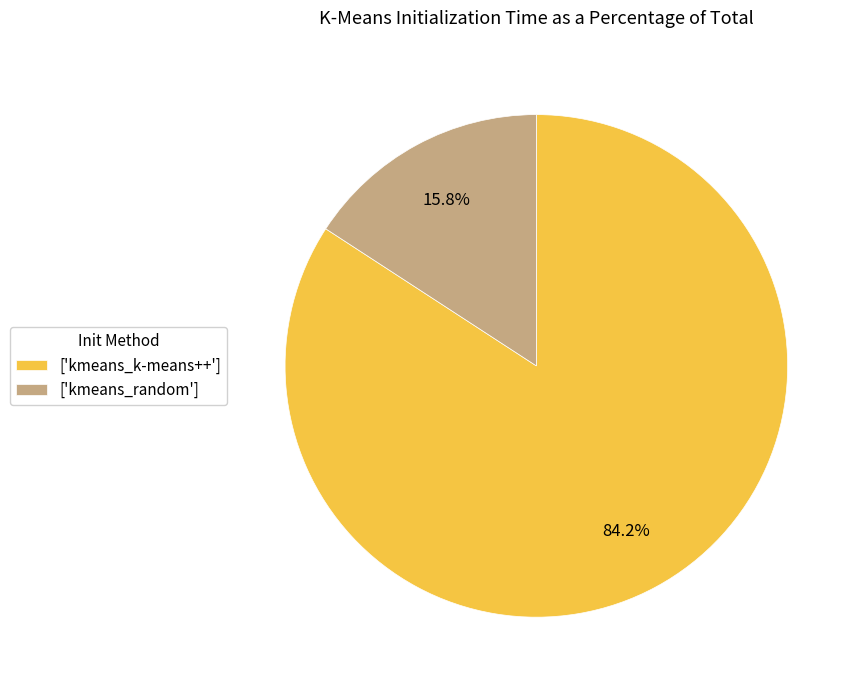

Combined, what portion of the pie is ['kmeans_k-means++'] and ['kmeans_random']?

100.0%